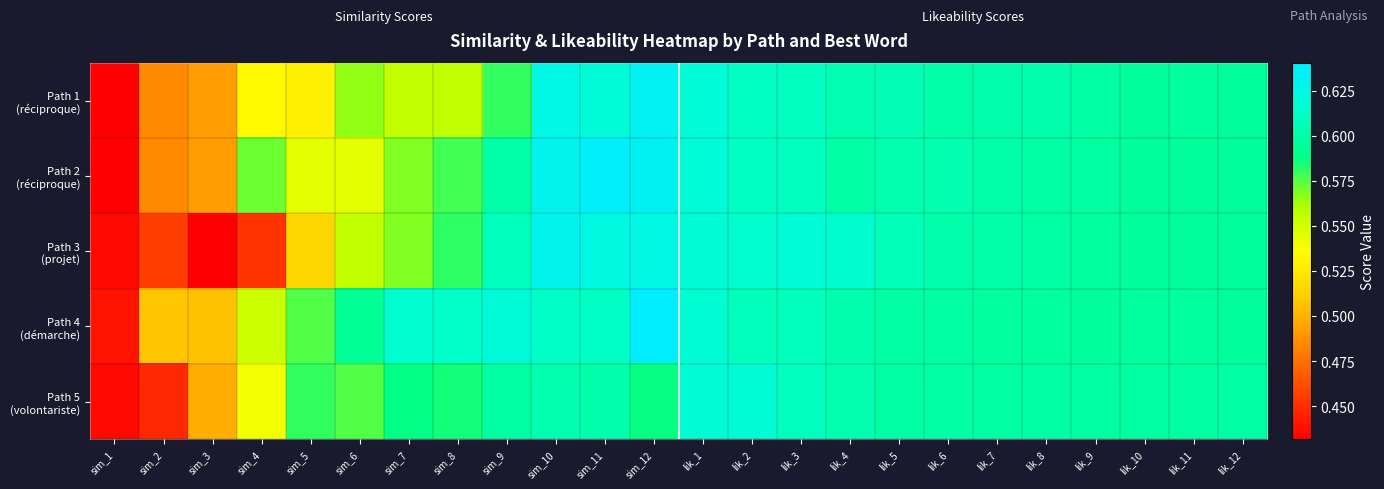

Rank the series by their maximum value, from lowest to highest.

Path 5 (volontariste), Path 3 (projet), Path 1 (réciproque), Path 2 (réciproque), Path 4 (démarche)